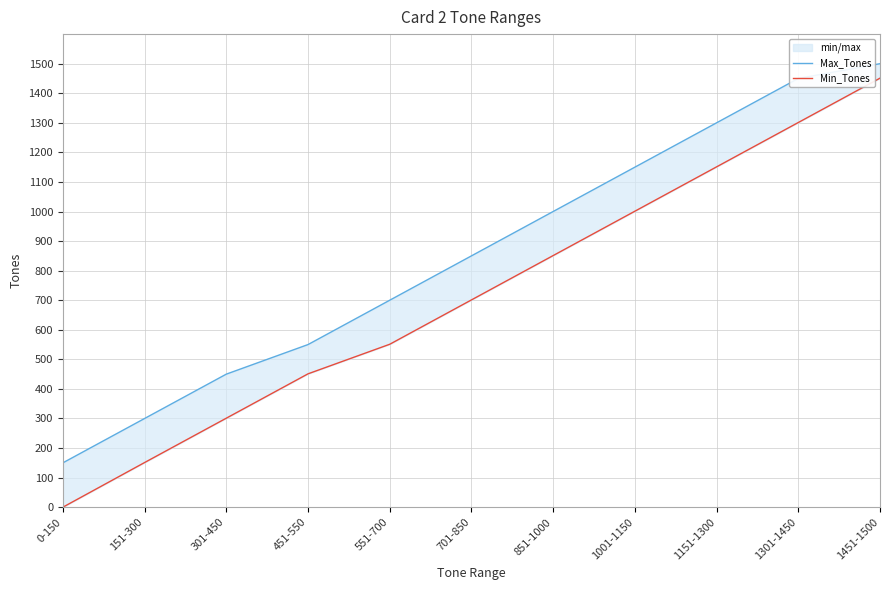

What position from the right is 851-1000?

5